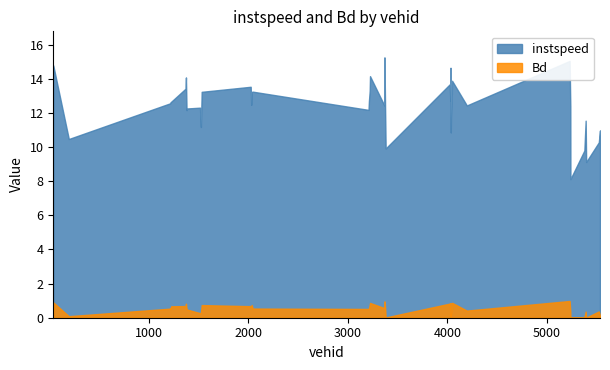

What value does the Bd series have at 3223.0?

0.9